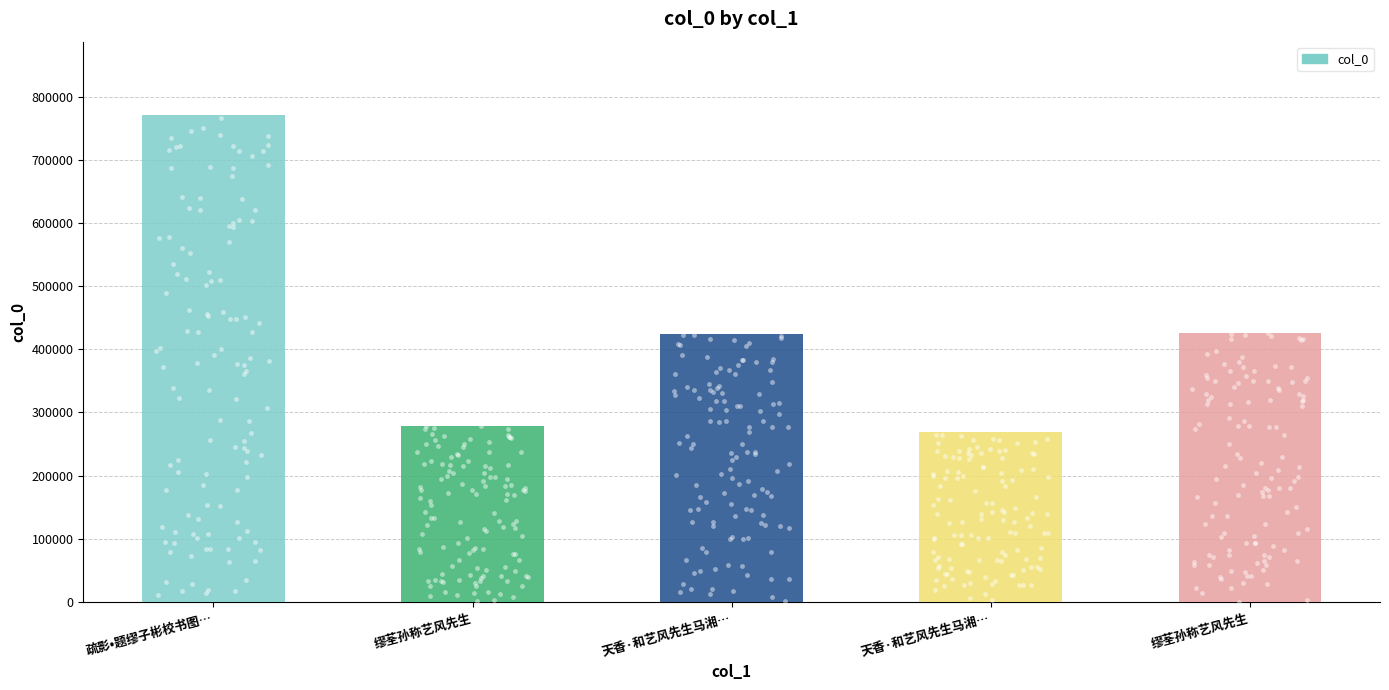

Which has a higher value, 疏影•题缪子彬校书图… or 天香·和艺风先生马湘…?

疏影•题缪子彬校书图…